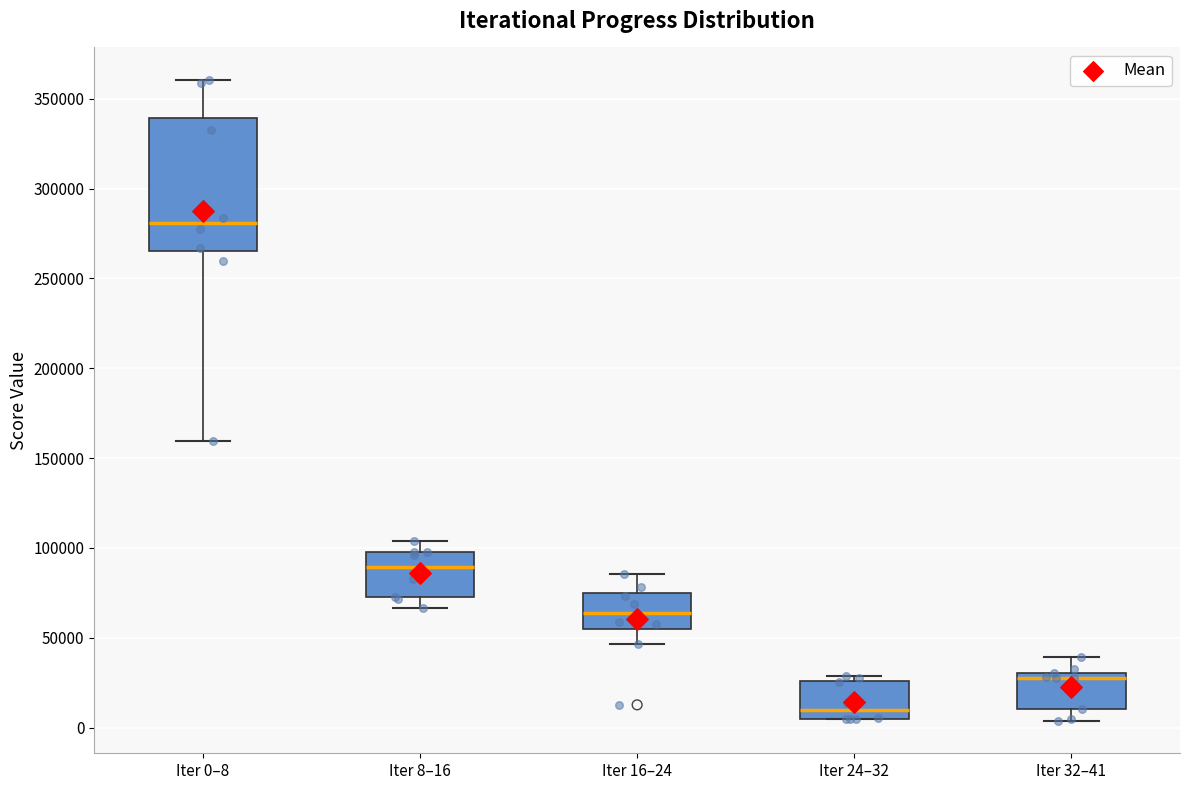

Reading left to right, read every box against the y-axis: the position of its median line, the range the box covers, and the ends of its whiskers. The values are not printed on the chart, so give them approximately, as read against the axis.

Iter 0–8: median 280000, box 265000 to 340000, whiskers 160000 to 360000
Iter 8–16: median 90000, box 70000 to 100000, whiskers 65000 to 105000
Iter 16–24: median 65000, box 55000 to 75000, whiskers 45000 to 85000
Iter 24–32: median 10000, box 5000 to 25000, whiskers 5000 to 30000
Iter 32–41: median 25000, box 10000 to 30000, whiskers 5000 to 40000